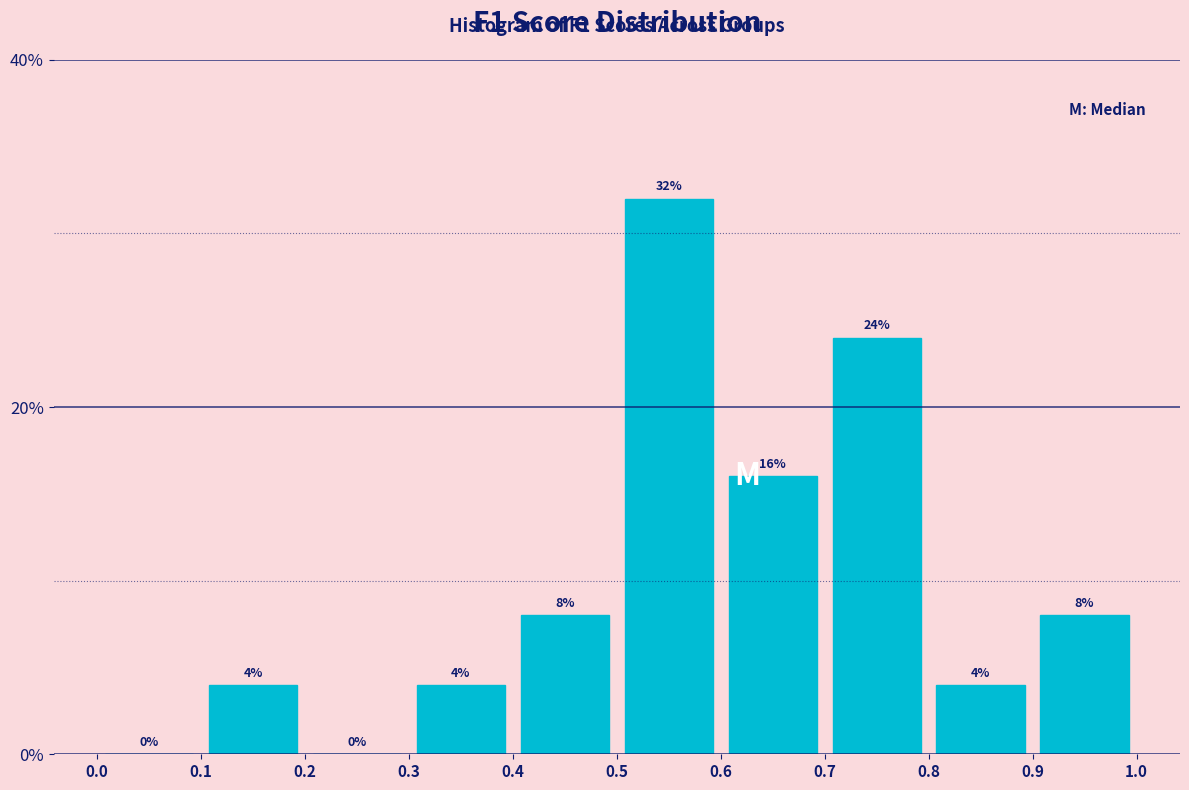

Reading left to right, transcribe this chart: for each bar, give the range it covers on the x-axis and its height.

0.0 to 0.1: 0
0.1 to 0.2: 4
0.2 to 0.3: 0
0.3 to 0.4: 4
0.4 to 0.5: 8
0.5 to 0.6: 32
0.6 to 0.7: 16
0.7 to 0.8: 24
0.8 to 0.9: 4
0.9 to 1.0: 8